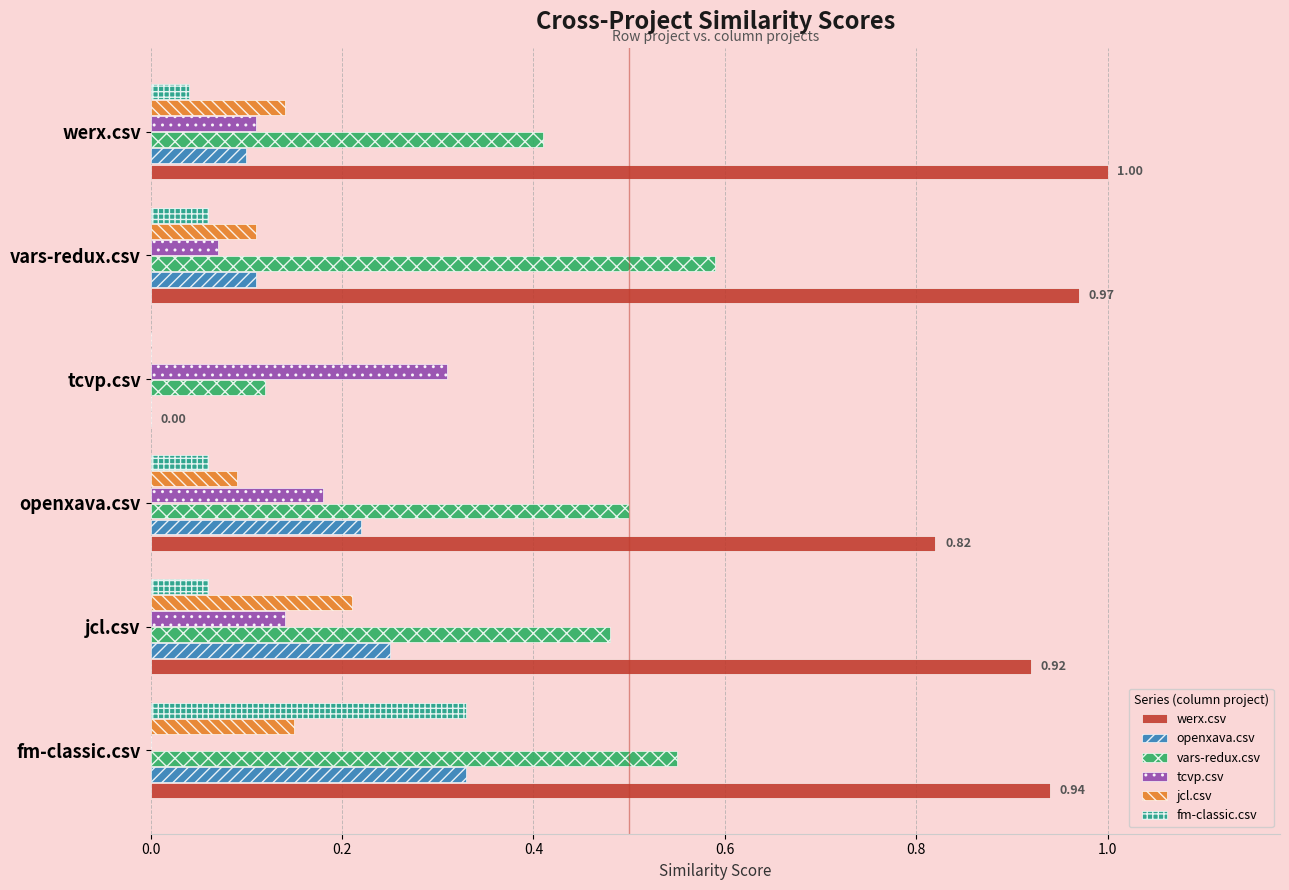

Which series has the largest total across all categories?

werx.csv